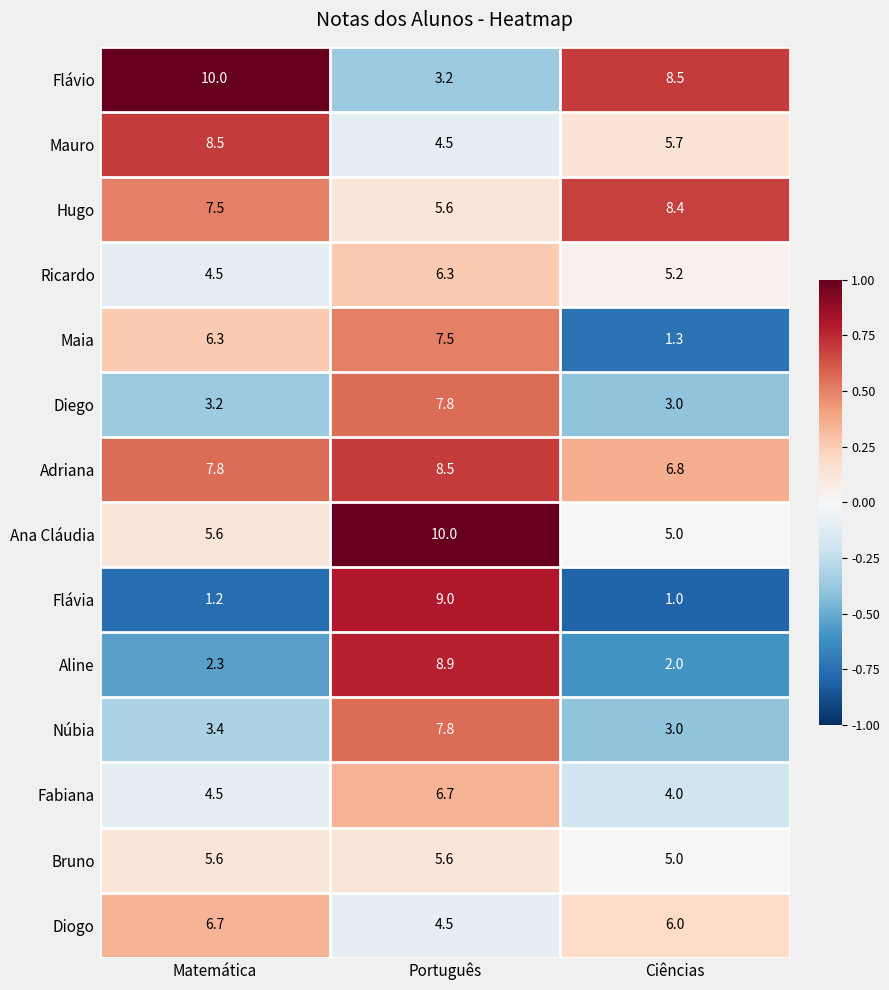

What is the sum of all Flávia values?

11.2